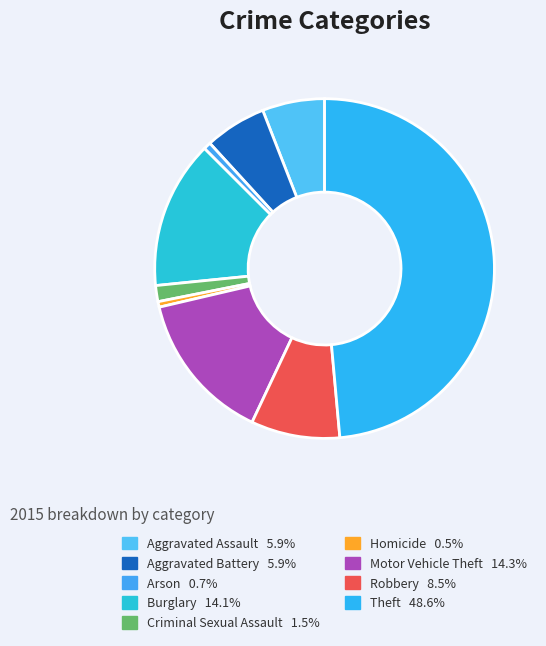

Do Arson and Homicide together represent more than half of the pie?

No